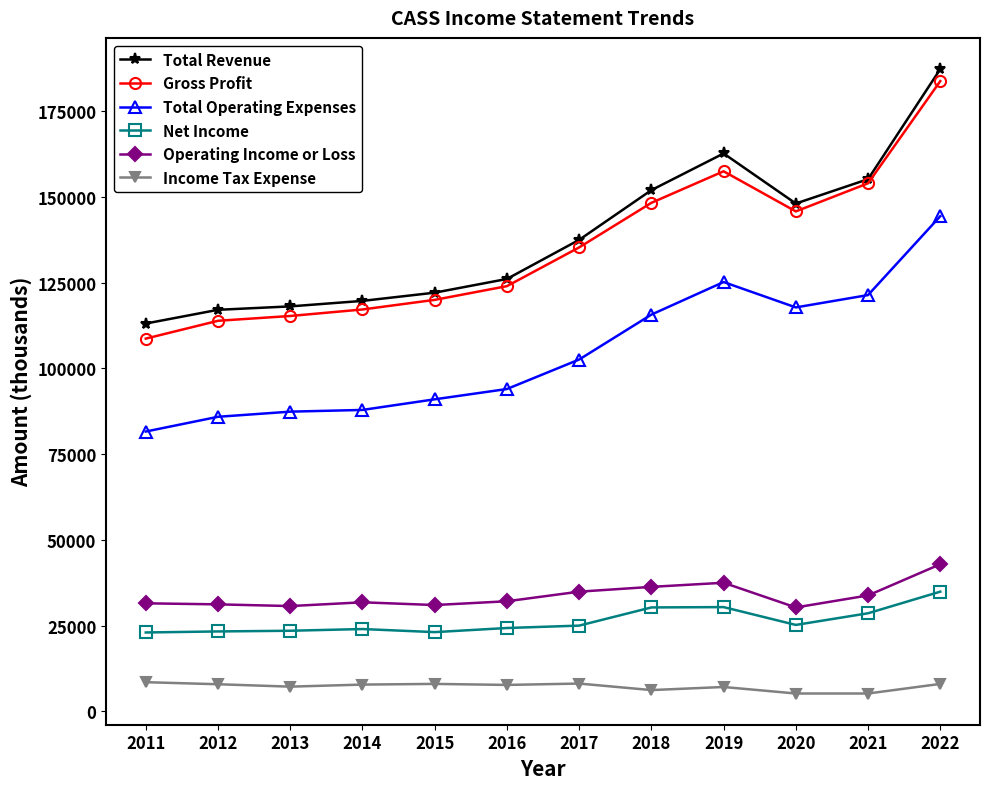

True or false: Operating Income or Loss and Income Tax Expense cross at least once.

False